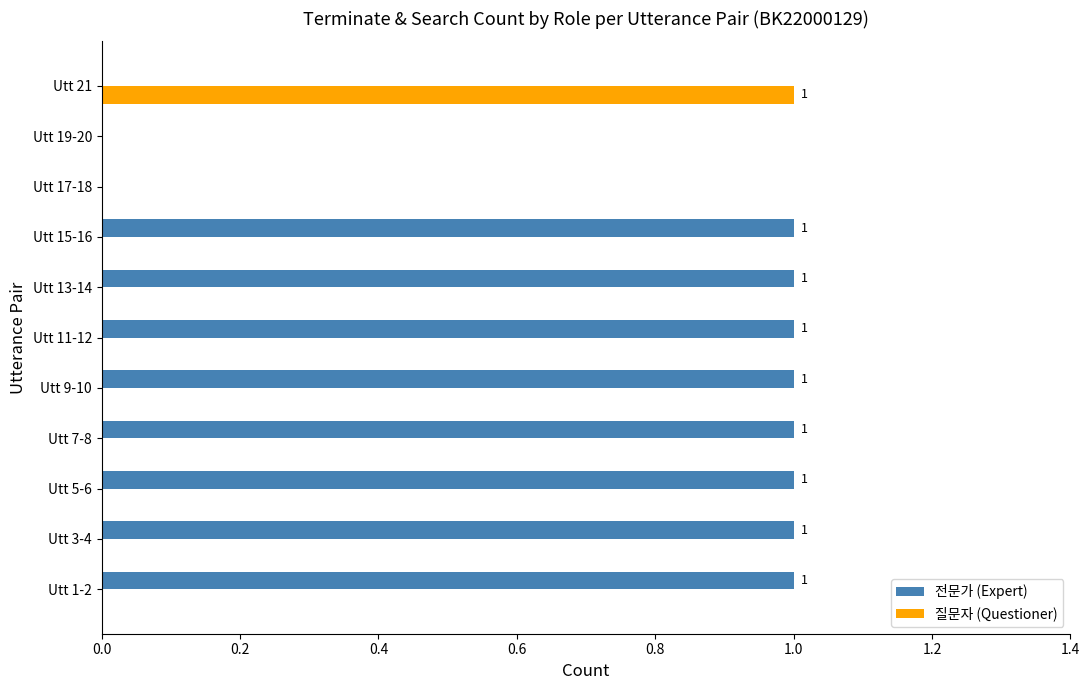

What is the sum of all 전문가 (Expert) values?

8